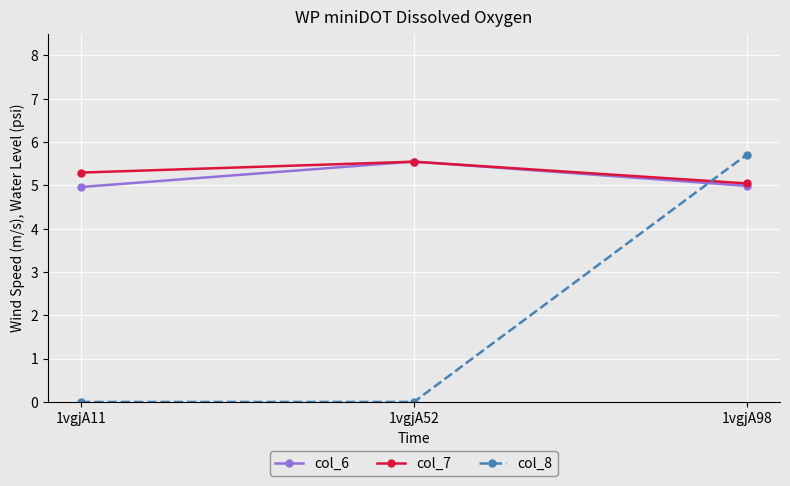

What is the greatest value displayed?

5.7